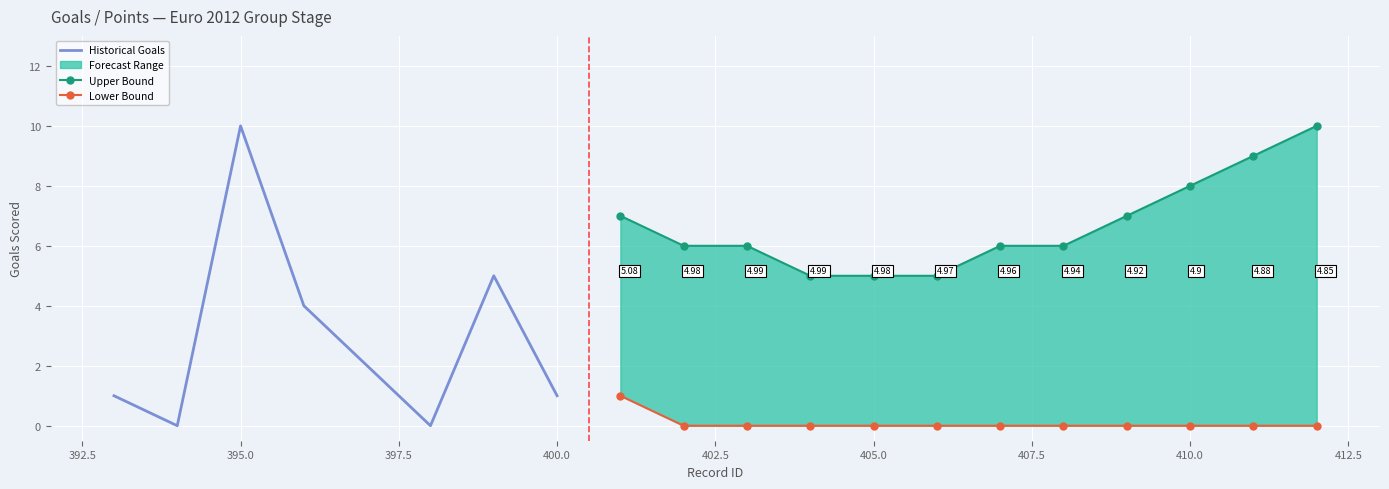

True or false: upper and lower cross at least once.

False